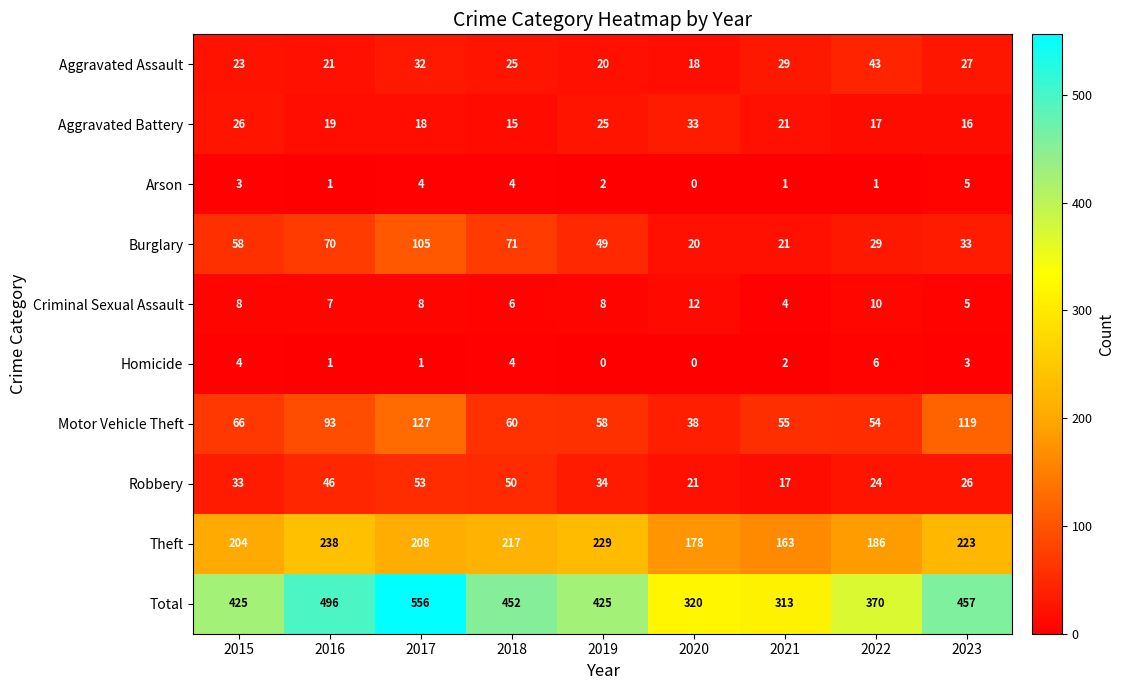

Read the Theft value at 2017, to the nearest 10.

210